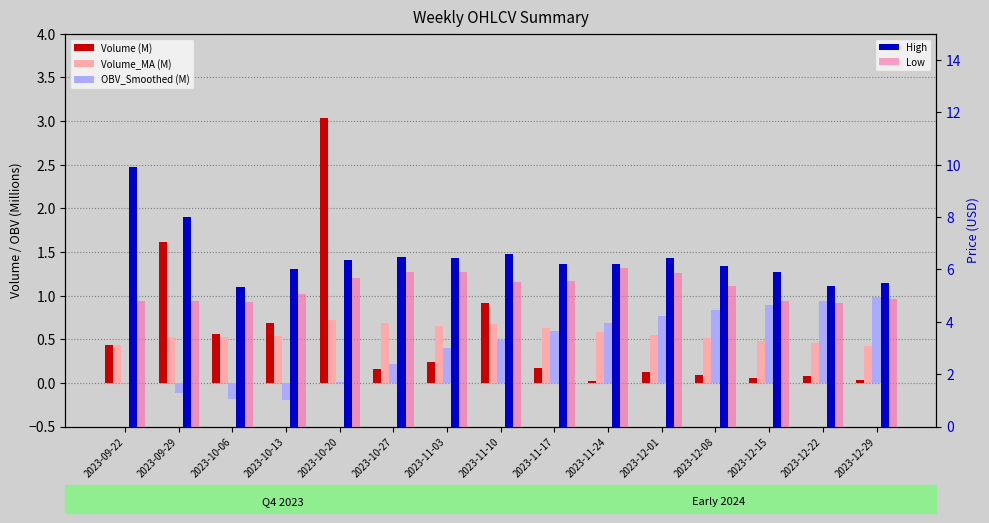

What is the maximum value for High?

9.9